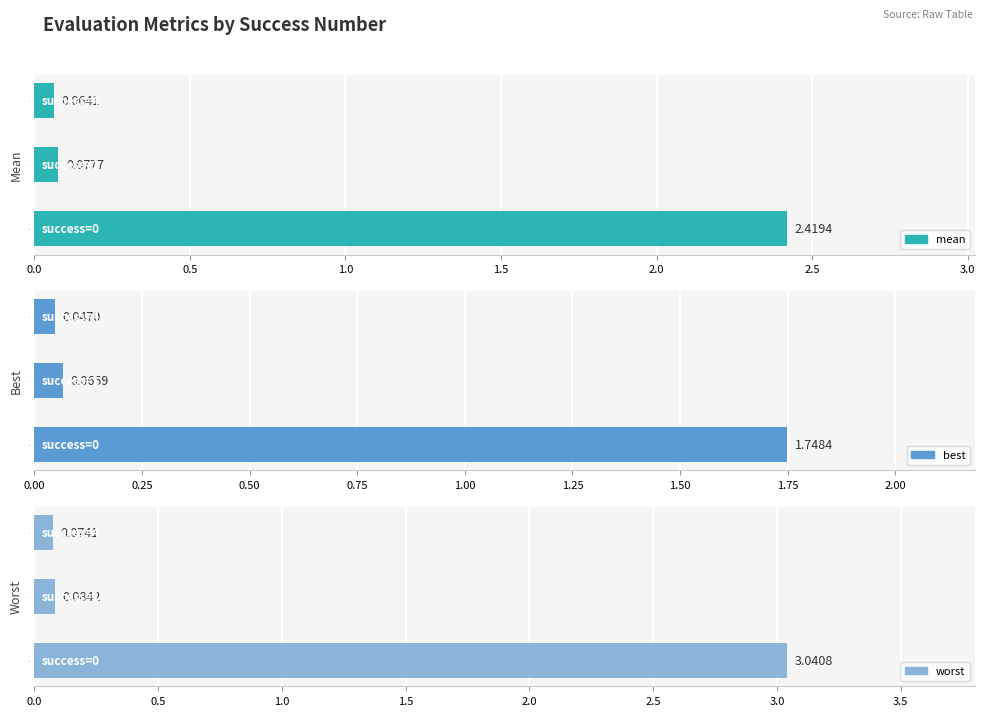

Read the best value at 0.0.

1.7